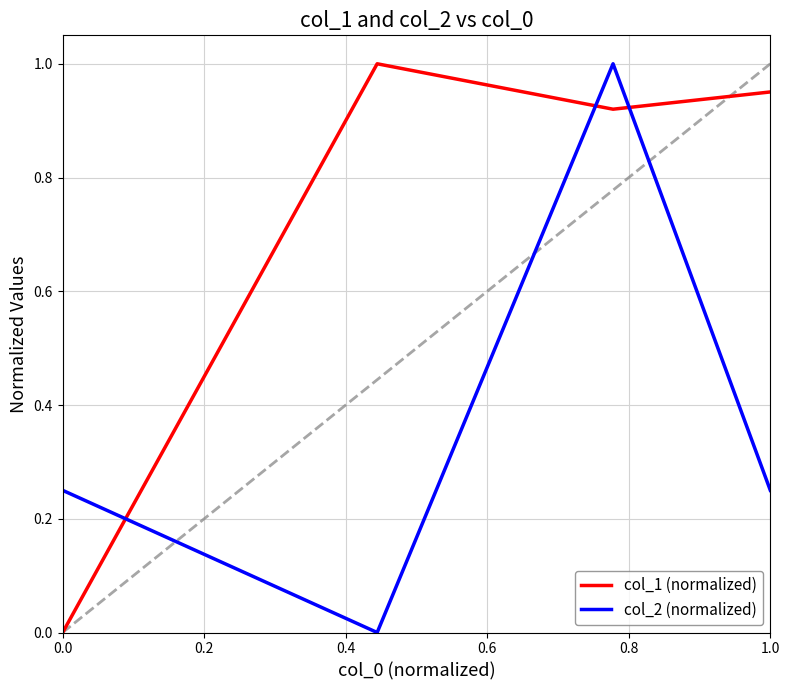

Rank the series by their average value, from highest to lowest.

col_1 (normalized), col_2 (normalized)